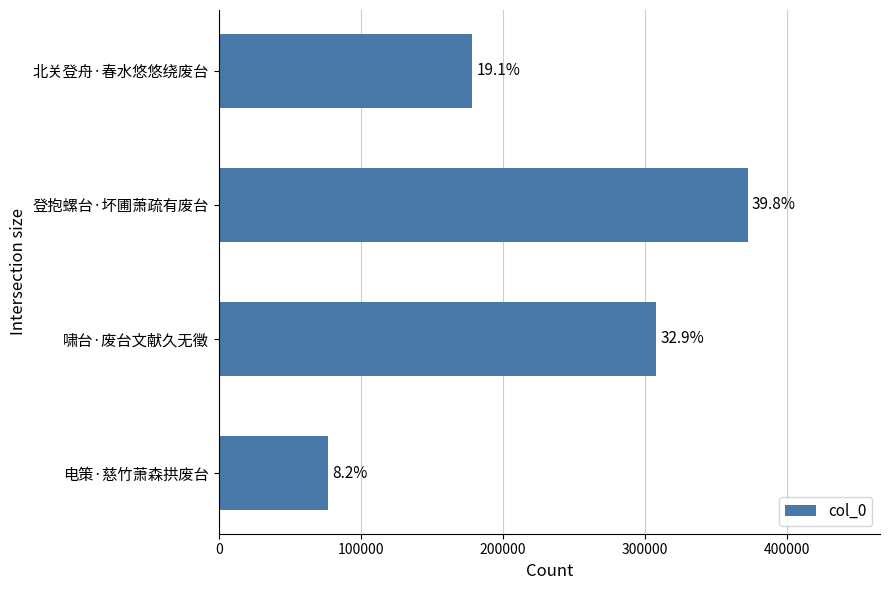

What is the greatest value displayed?

372519